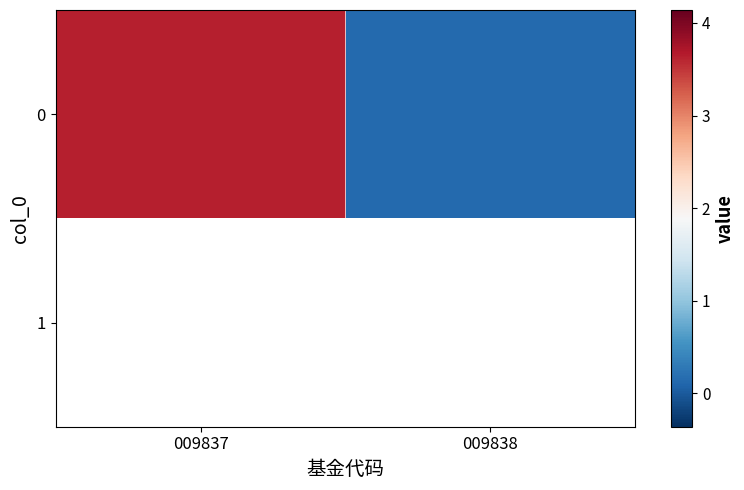

What is the sum of the values at 009838 and 009837?

3.8